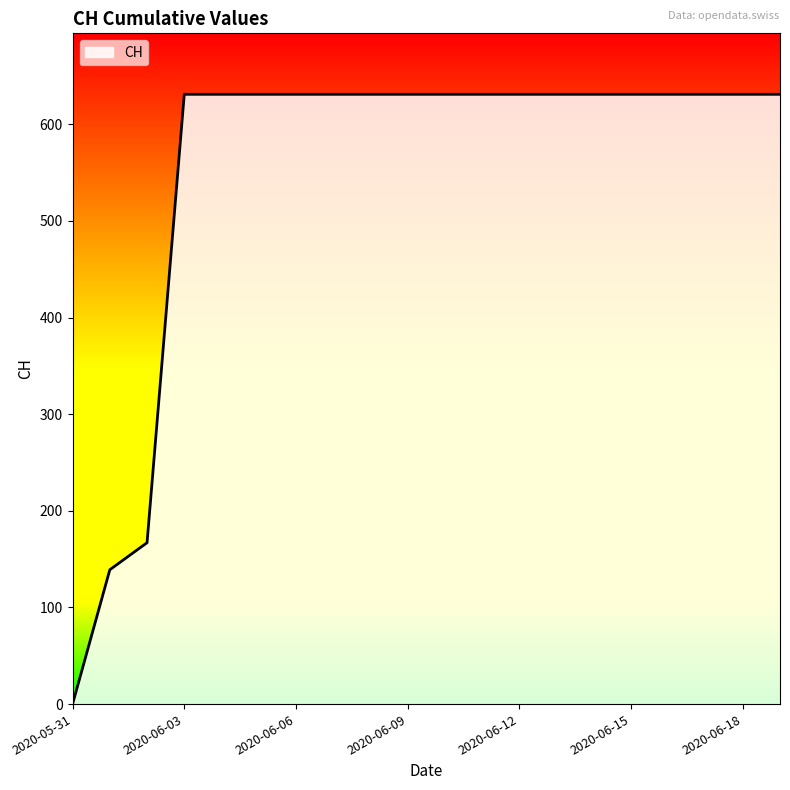

What is the difference between the maximum and minimum values?

631